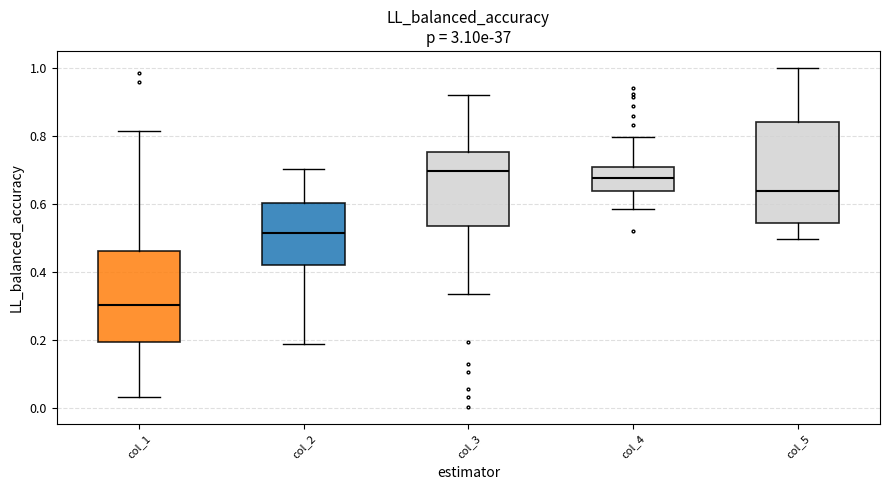

Where does the median line of the box for col_2 sit on the y-axis? The values are not printed on the chart, so give them approximately, as read against the axis.

0.52